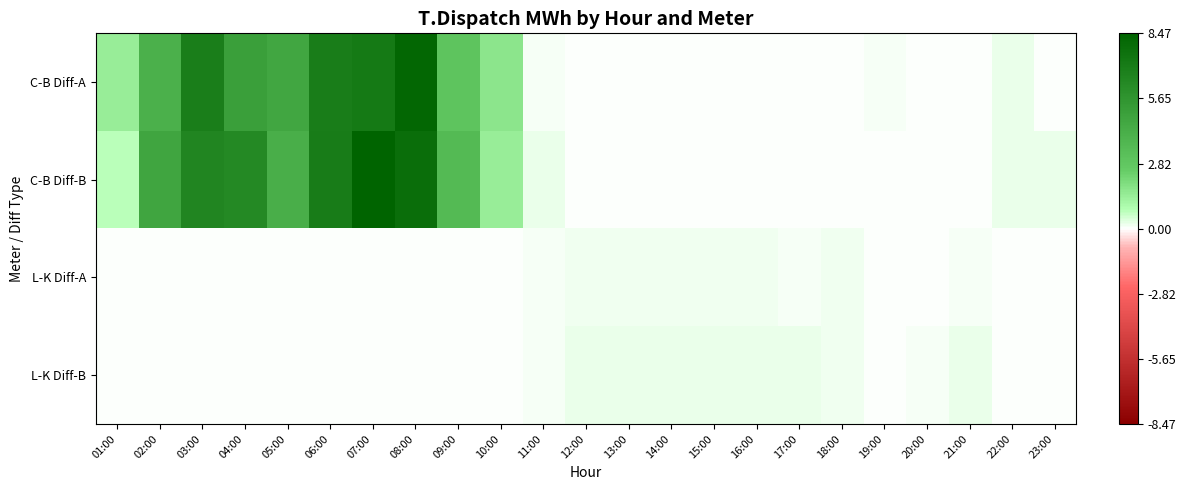

Reading left to right, list all the values displayed in this chart.

C-B Diff-A: 01:00=1.4	02:00=4.0	03:00=6.9	04:00=5.1	05:00=4.7	06:00=7.0	07:00=7.2	08:00=8.2	09:00=3.0	10:00=1.7	11:00=0.1	12:00=0.0	13:00=0.0	14:00=0.0	15:00=0.0	16:00=0.0	17:00=0.0	18:00=0.0	19:00=0.1	20:00=0.1	21:00=0.0	22:00=0.2	23:00=0.0
C-B Diff-B: 01:00=0.8	02:00=4.7	03:00=6.5	04:00=6.3	05:00=4.2	06:00=7.0	07:00=8.5	08:00=7.8	09:00=3.5	10:00=1.4	11:00=0.2	12:00=0.0	13:00=0.0	14:00=0.0	15:00=0.0	16:00=0.0	17:00=0.0	18:00=0.0	19:00=0.0	20:00=0.0	21:00=0.0	22:00=0.3	23:00=0.2
L-K Diff-A: 01:00=0.0	02:00=0.0	03:00=0.0	04:00=0.0	05:00=0.0	06:00=0.0	07:00=0.0	08:00=0.0	09:00=0.0	10:00=0.0	11:00=0.1	12:00=0.1	13:00=0.1	14:00=0.1	15:00=0.1	16:00=0.1	17:00=0.1	18:00=0.1	19:00=0.0	20:00=0.0	21:00=0.1	22:00=0.0	23:00=0.1
L-K Diff-B: 01:00=0.0	02:00=0.0	03:00=0.0	04:00=0.0	05:00=0.0	06:00=0.0	07:00=0.0	08:00=0.0	09:00=0.0	10:00=0.0	11:00=0.1	12:00=0.2	13:00=0.2	14:00=0.2	15:00=0.2	16:00=0.2	17:00=0.2	18:00=0.1	19:00=0.0	20:00=0.1	21:00=0.2	22:00=0.0	23:00=0.0